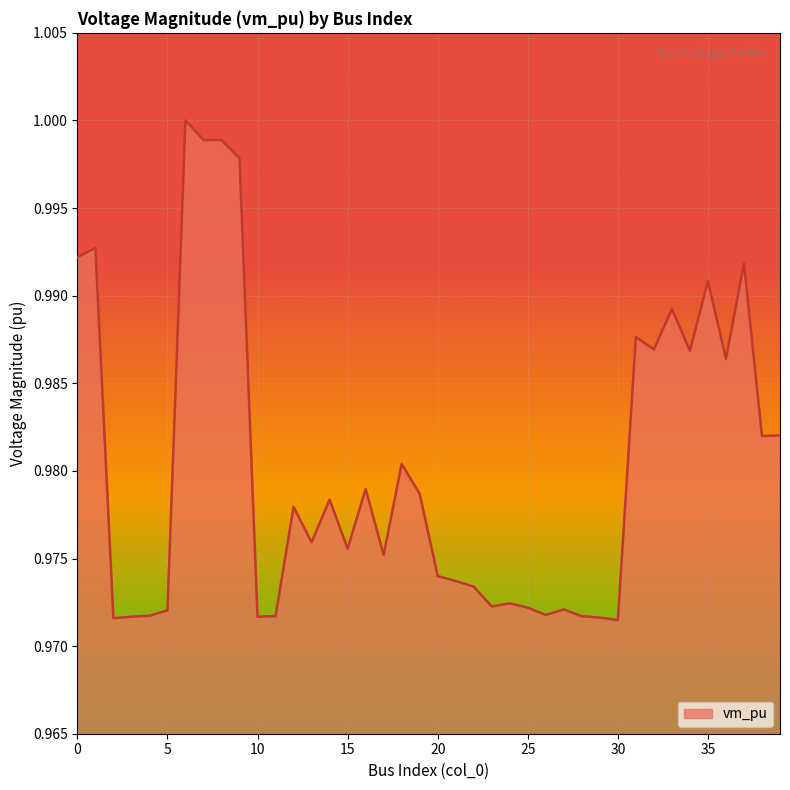

Reading left to right, what are all the values shown in this chart?

1.0	1.0	1.0	1.0	1.0	1.0	1.0	1.0	1.0	1.0	1.0	1.0	1.0	1.0	1.0	1.0	1.0	1.0	1.0	1.0	1.0	1.0	1.0	1.0	1.0	1.0	1.0	1.0	1.0	1.0	1.0	1.0	1.0	1.0	1.0	1.0	1.0	1.0	1.0	1.0